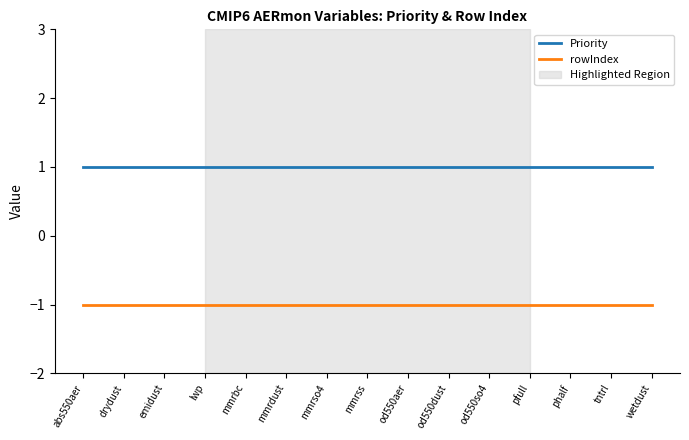

Which series has the largest total across all categories?

Priority